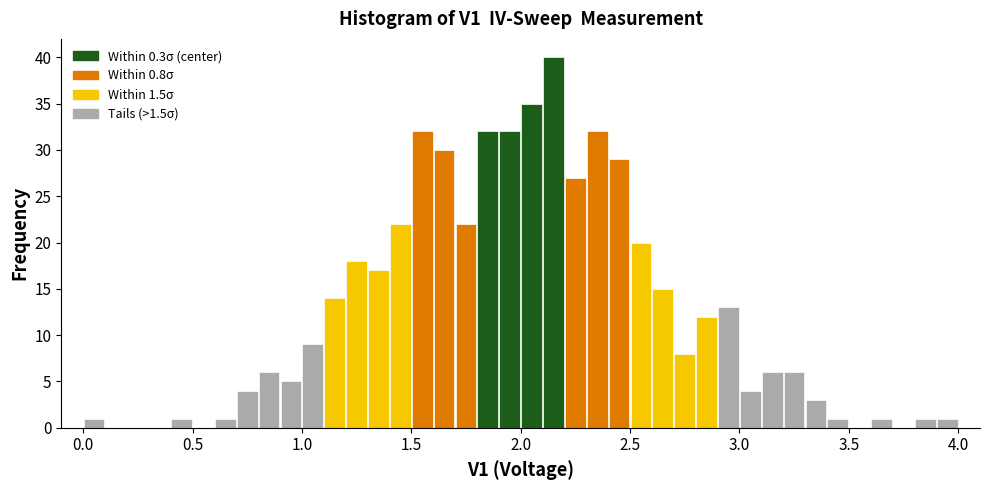

Read against the x-axis, roughly where is the centre of the tallest bar?

2.15